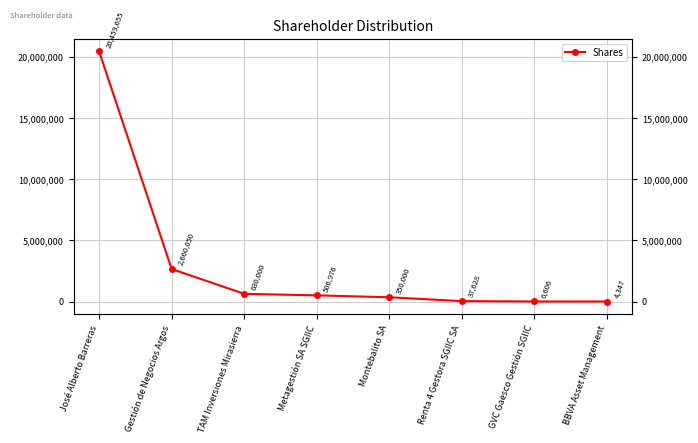

True or false: there are more than 1 points higher than both neighbors.

False